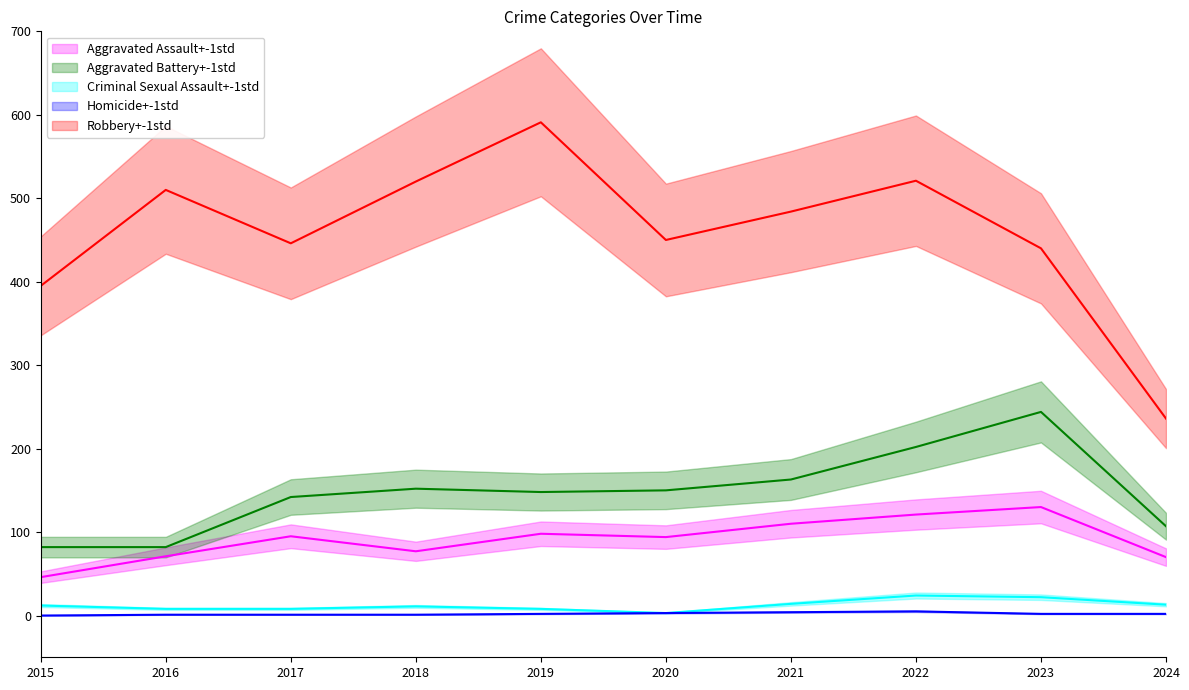

Reading right to left, transcribe all the data shown in this chart.

Aggravated Assault: 2024=70	2023=130	2022=121	2021=110	2020=94	2019=98	2018=77	2017=95	2016=71	2015=46
Aggravated Battery: 2024=107	2023=244	2022=202	2021=163	2020=150	2019=148	2018=152	2017=142	2016=82	2015=82
Criminal Sexual Assault: 2024=13	2023=22	2022=24	2021=14	2020=3	2019=8	2018=11	2017=8	2016=8	2015=12
Homicide: 2024=2	2023=2	2022=5	2021=4	2020=3	2019=2	2018=1	2017=1	2016=1	2015=0
Robbery: 2024=236	2023=440	2022=521	2021=484	2020=450	2019=591	2018=520	2017=446	2016=510	2015=395